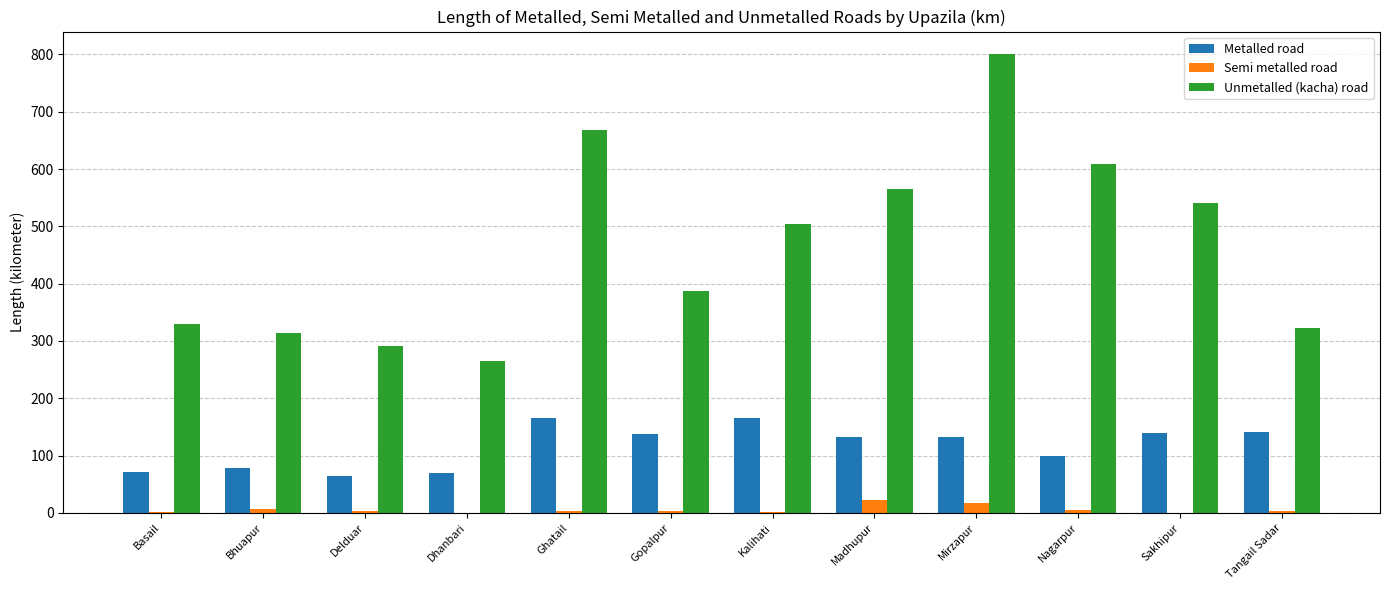

Are the bars horizontal?

No